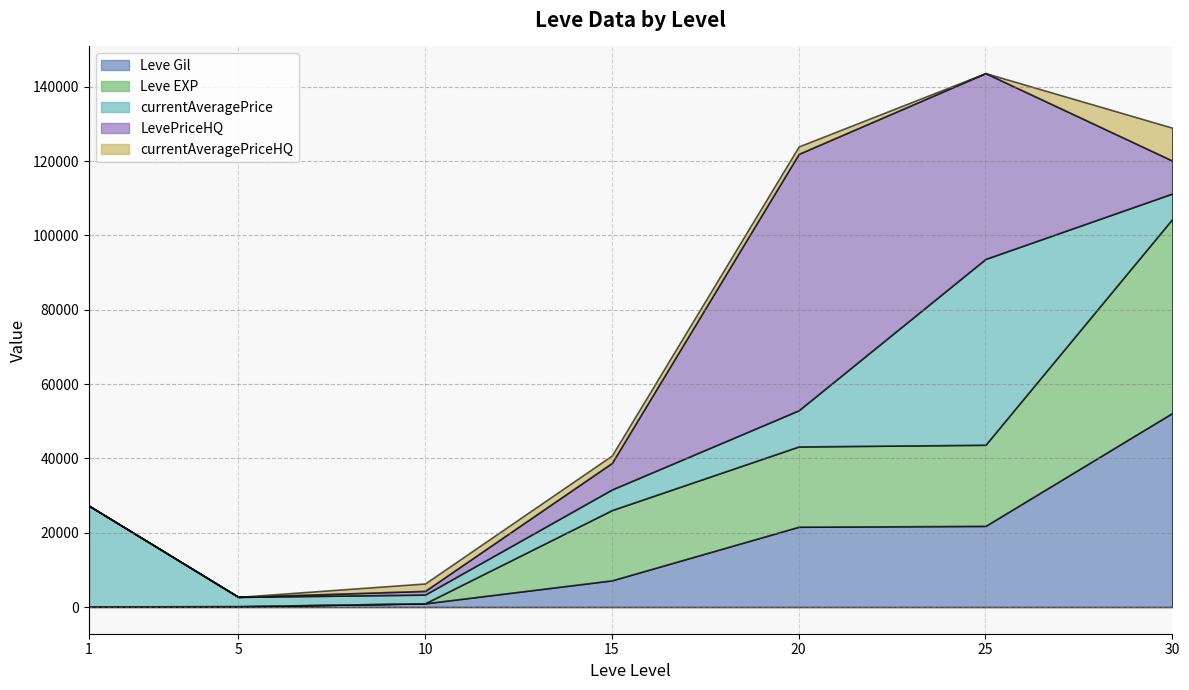

How many lines are shown in the chart?

5